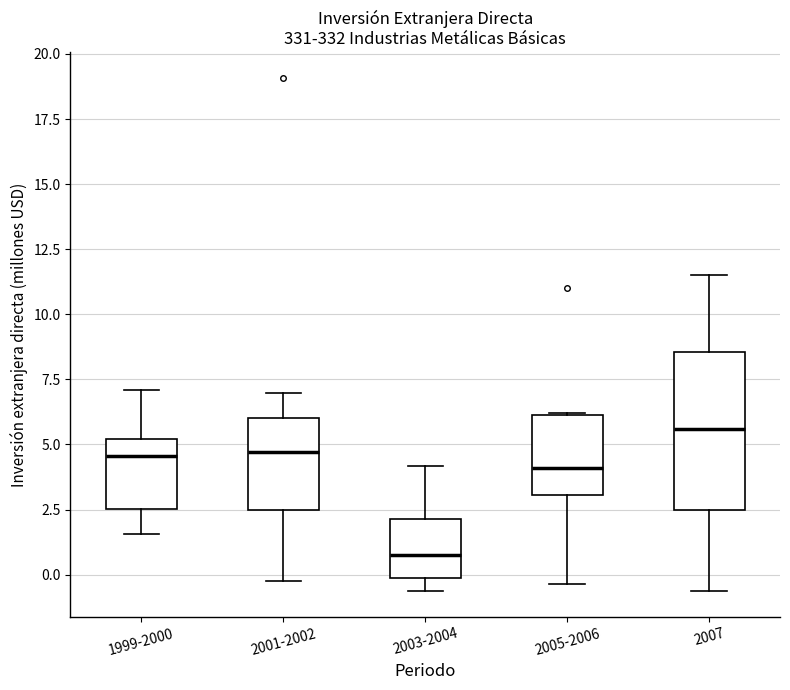

Which box's median line is the lowest?

2003-2004